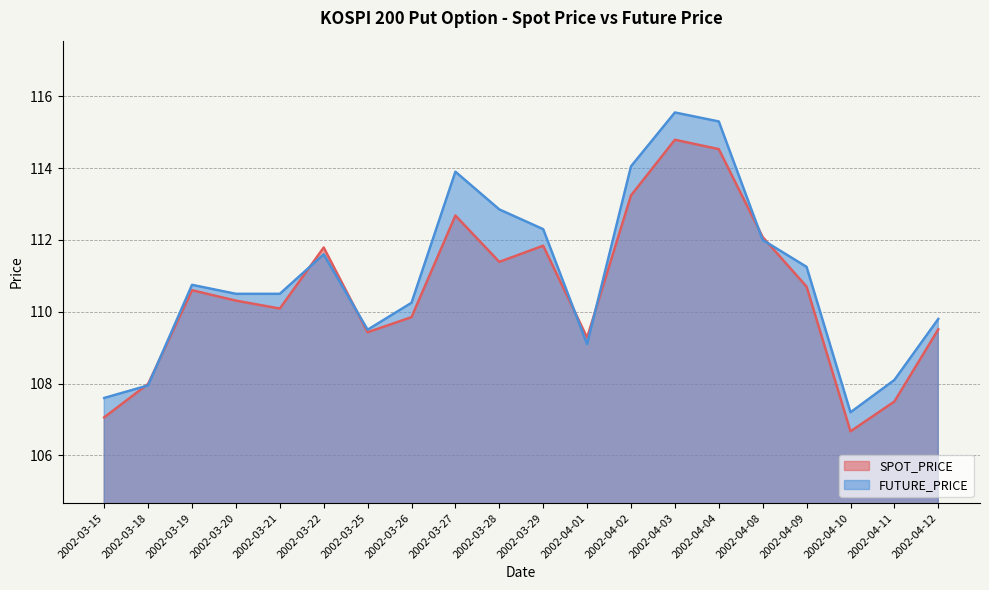

Does the chart have visible grid lines?

Yes